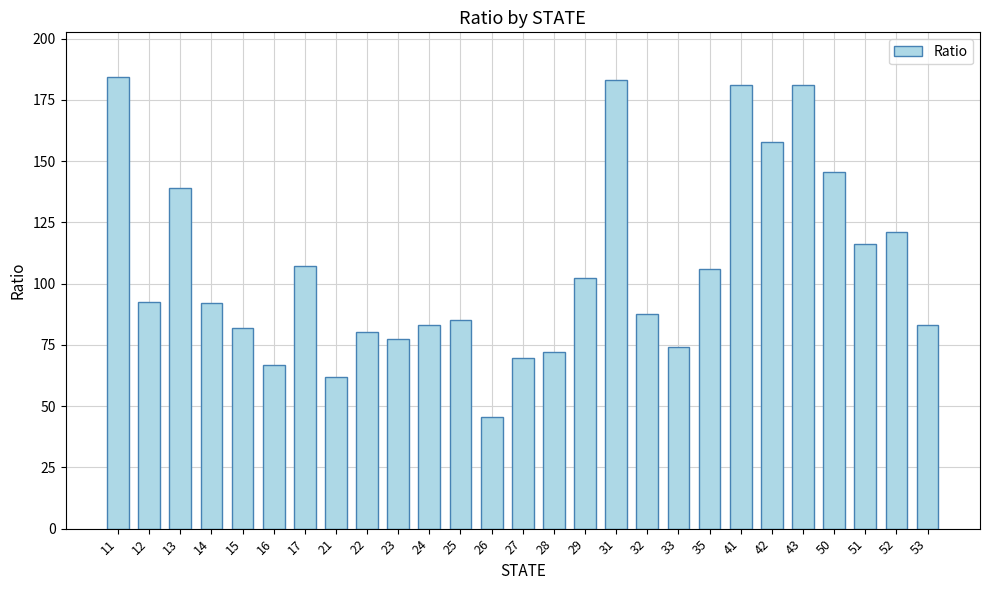

At which label is the value closest to 114?

51